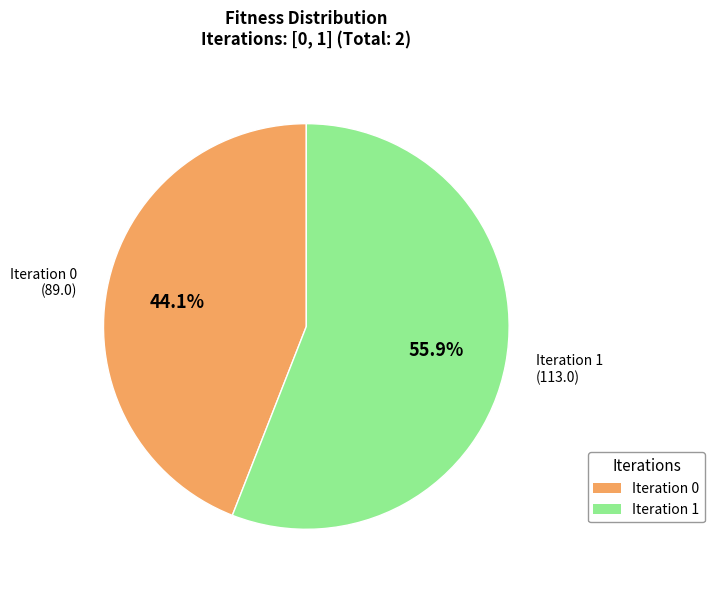

How many segments does this pie chart have?

2